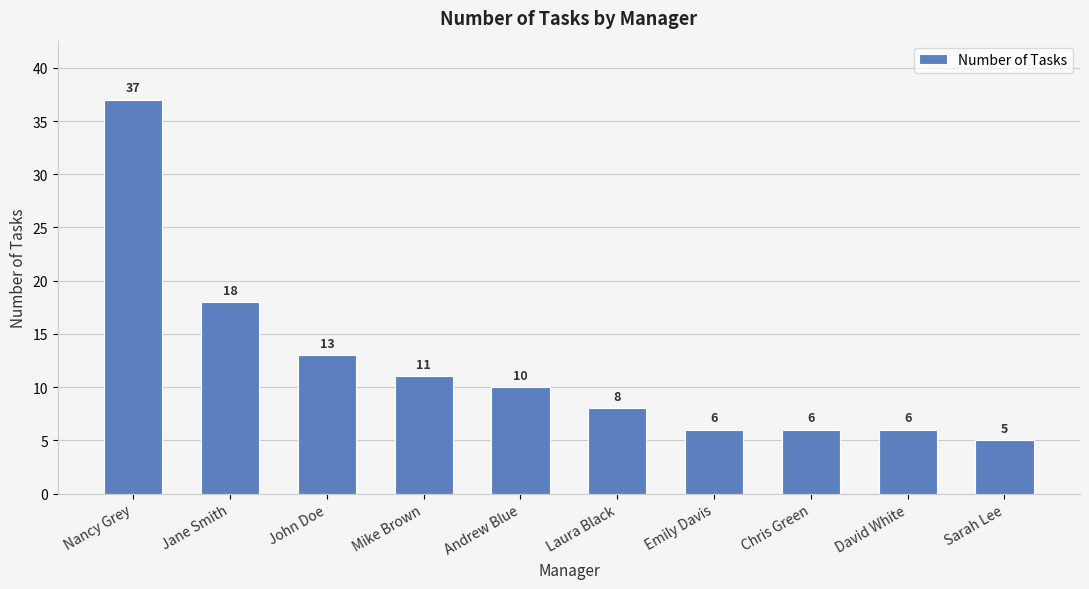

The value at John Doe is 8. True or false?

False